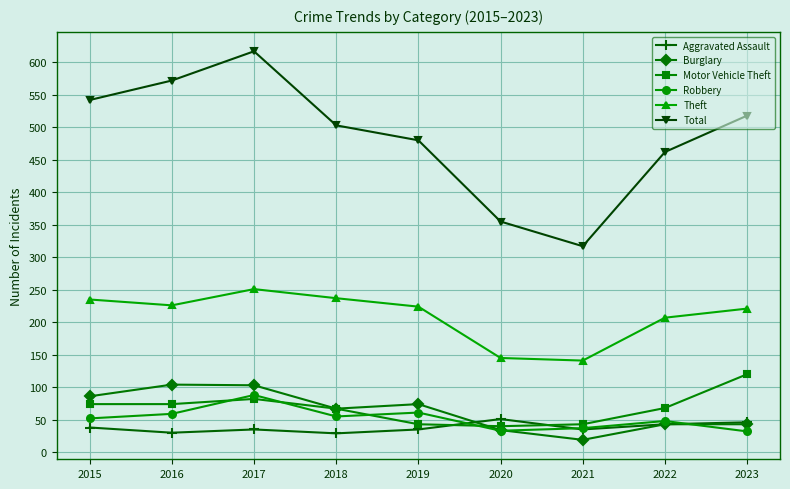

True or false: Motor Vehicle Theft and Theft intersect in this chart.

False